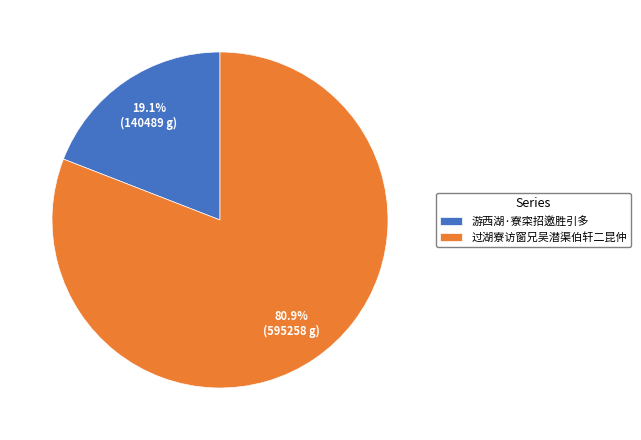

What percentage is the 过湖寮访窗兄吴潜渠伯轩二昆仲 slice, to the nearest percent?

81%